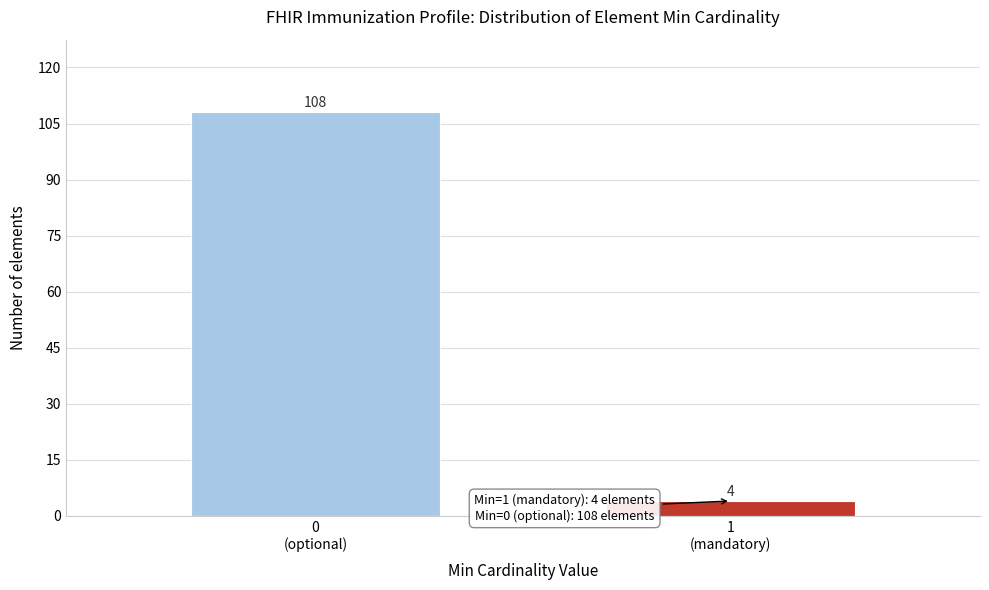

Reading right to left, extract all data points from this chart.

4	108